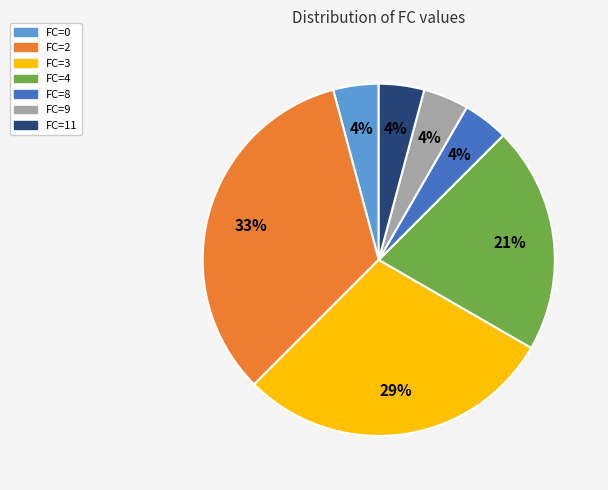

Which category has the biggest portion of the pie?

FC=2